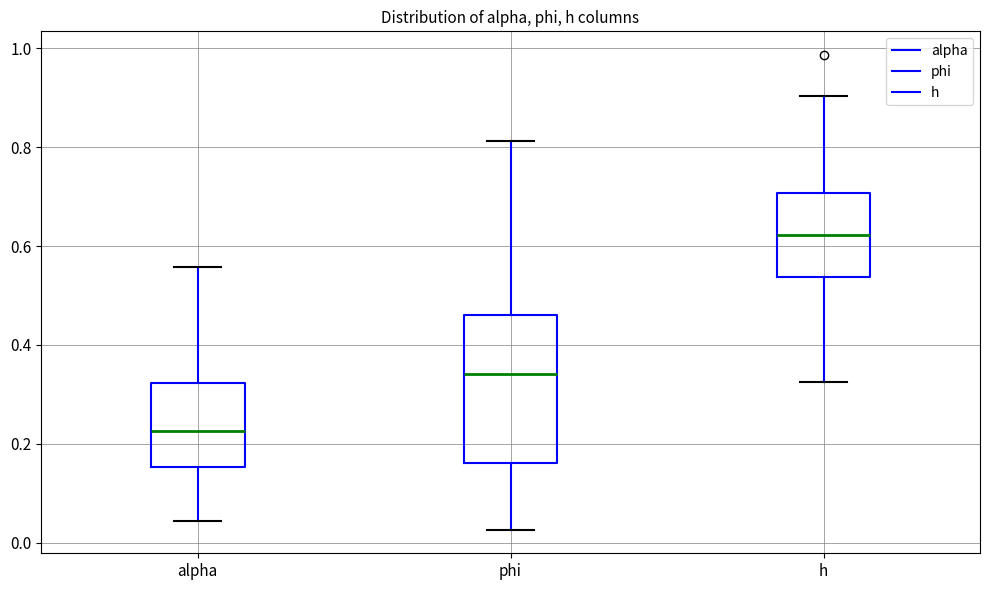

Reading left to right, transcribe this box plot: for each box, give where its median line is, the range the box spans, and where its two whiskers end, as read against the y-axis. The values are not printed on the chart, so give them approximately, as read against the axis.

alpha: median 0.22, box 0.16 to 0.32, whiskers 0.04 to 0.56
phi: median 0.34, box 0.16 to 0.46, whiskers 0.02 to 0.82
h: median 0.62, box 0.54 to 0.70, whiskers 0.32 to 0.90